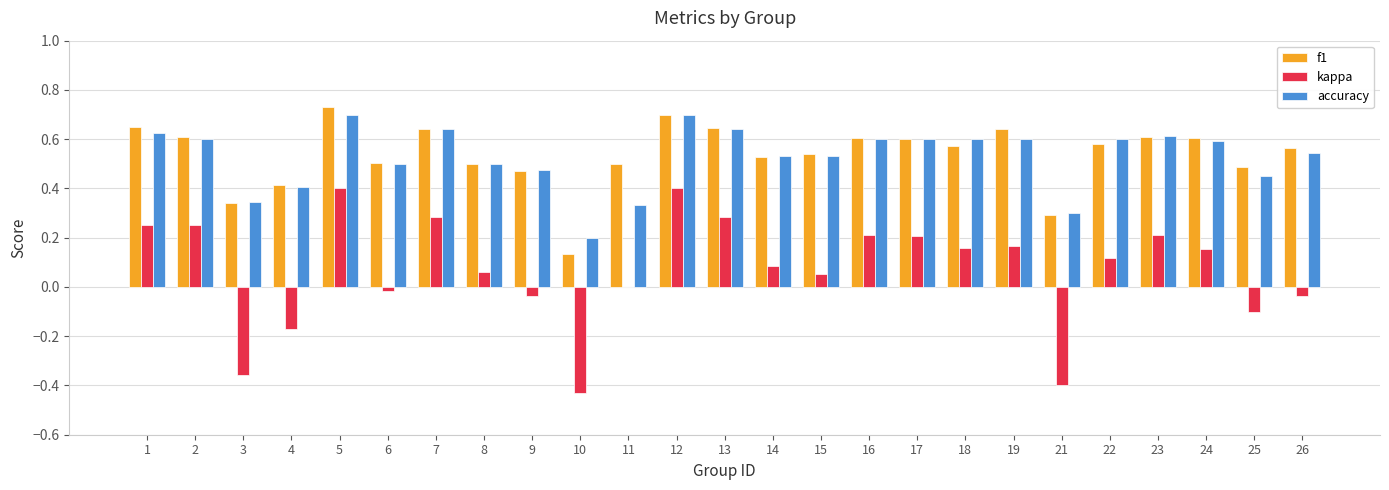

Between 24 and 26, which series saw the biggest shift?

kappa